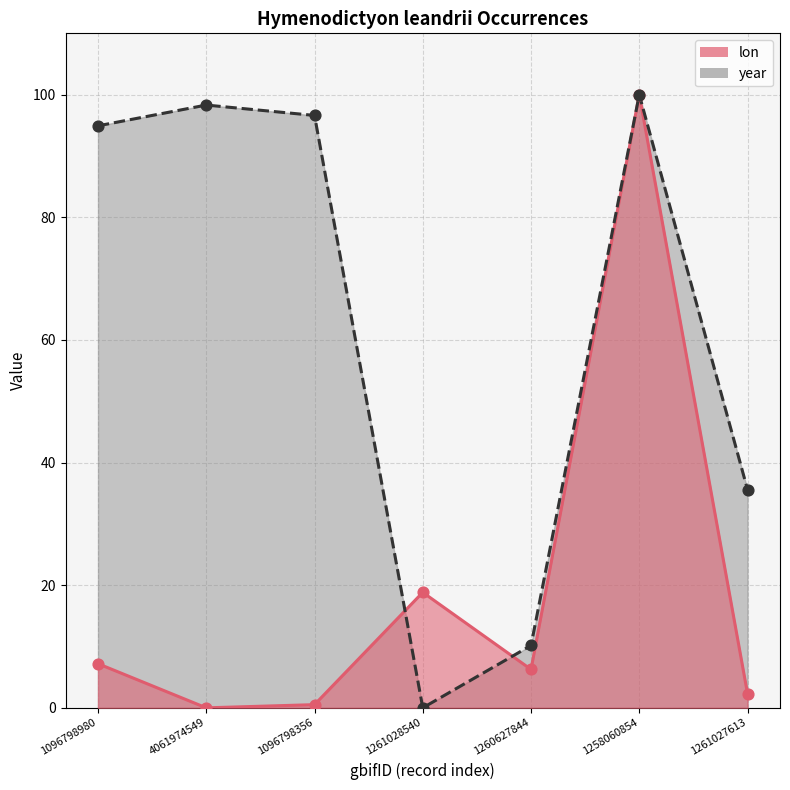

Which series has the widest spread of Y values?

lon